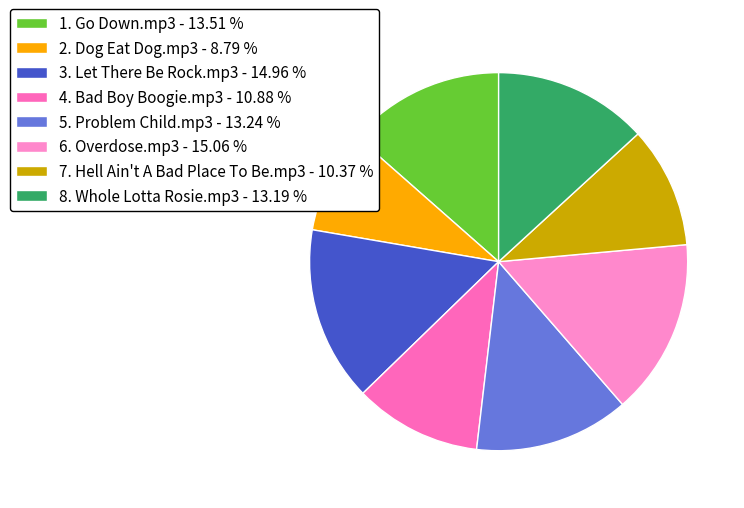

Which category has the biggest portion of the pie?

6. Overdose.mp3